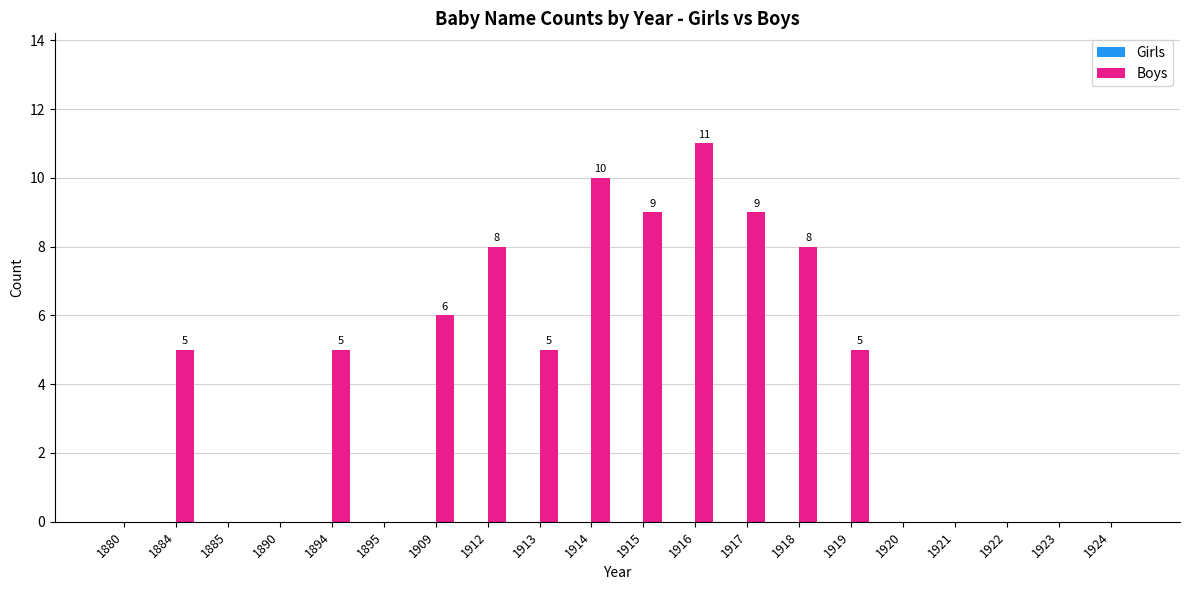

Which has a higher value, 1912 or 1895?

1912